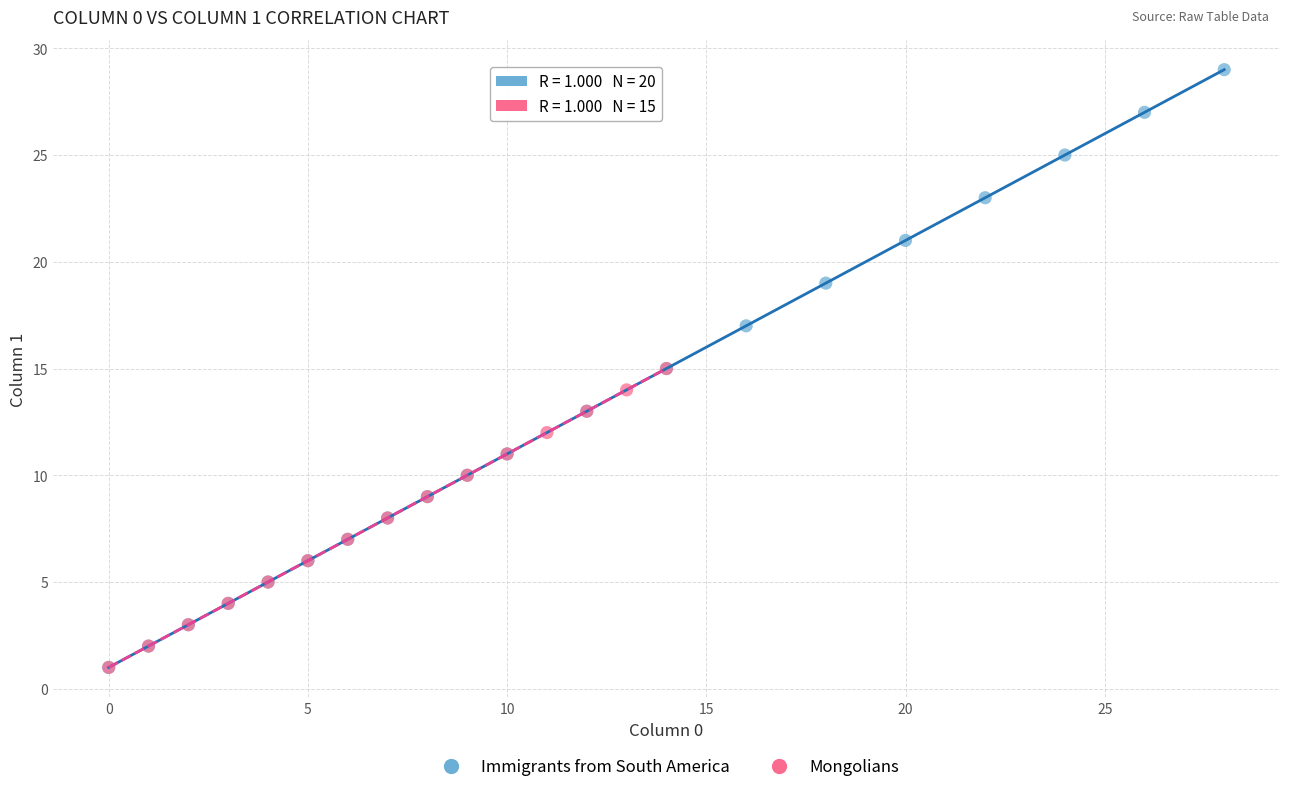

Which series contains the highest Y value?

Immigrants from South America